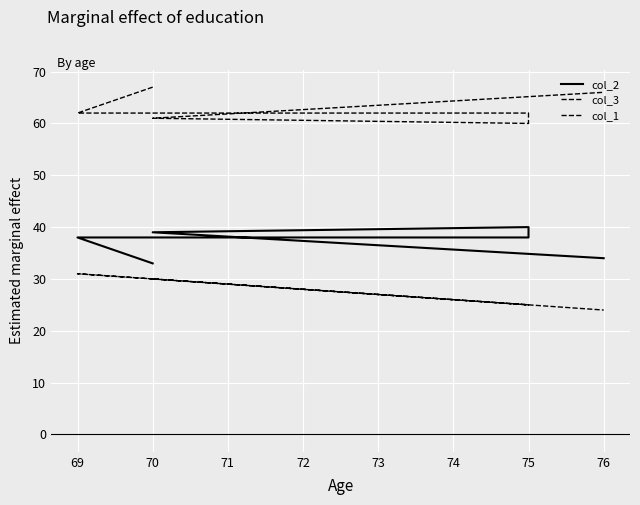

At 75, list the series in order from largest to smallest.

col_3, col_2, col_1